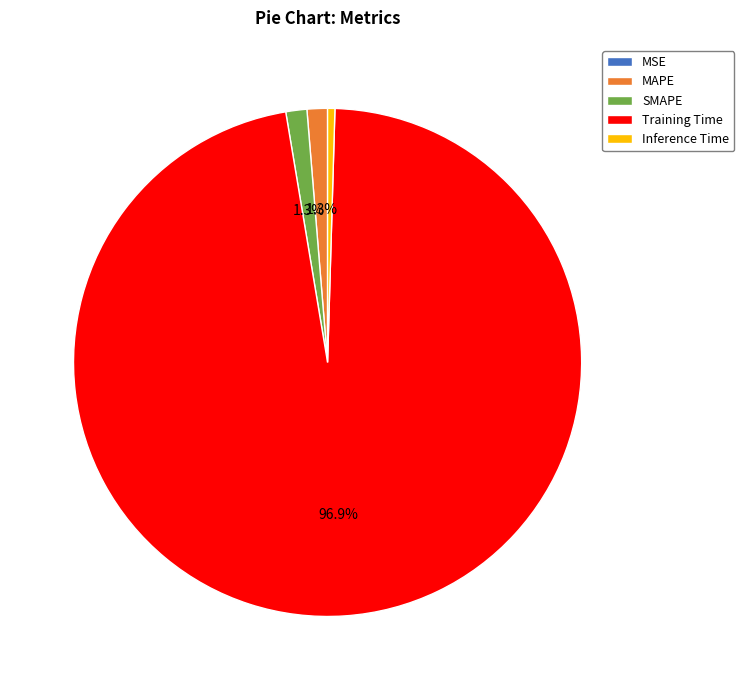

Which category has the biggest portion of the pie?

Training Time